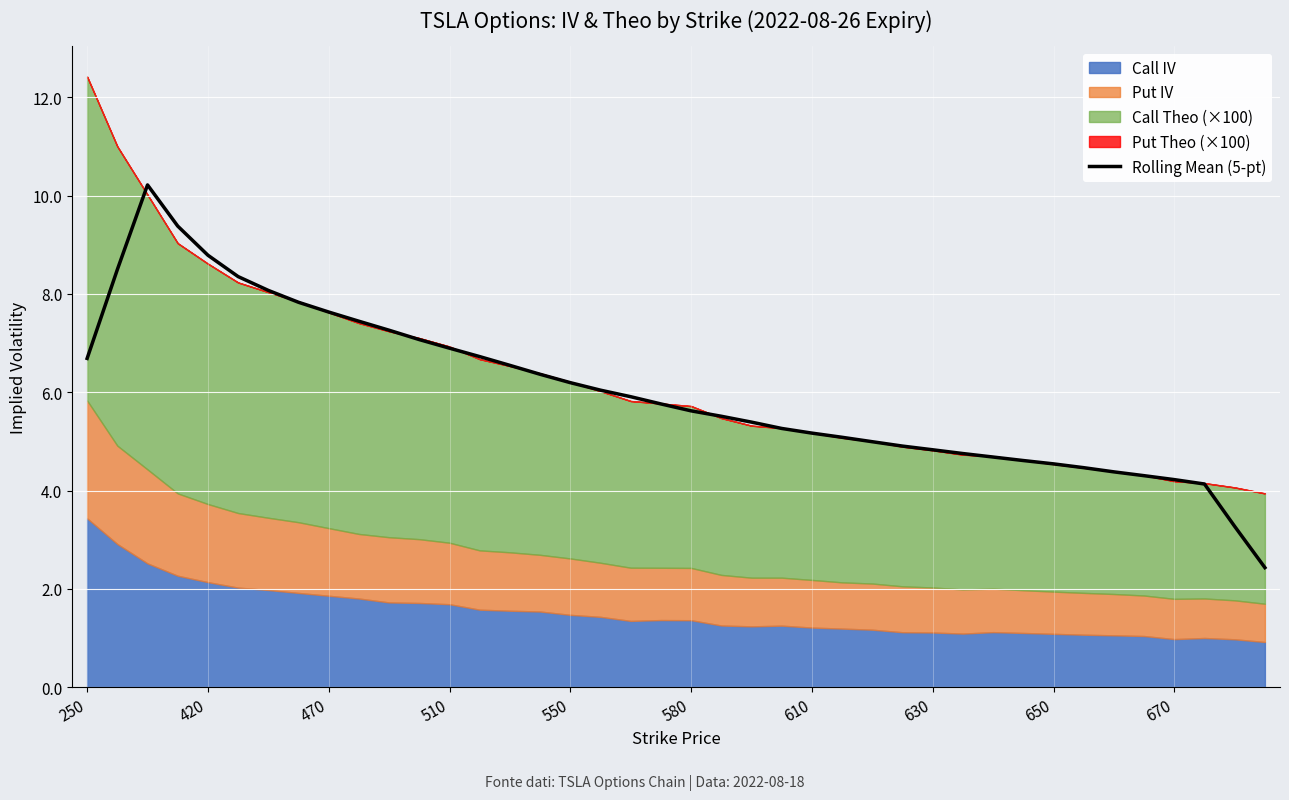

The value of Rolling Mean (5-pt) at 670 is 1.4. True or false?

False